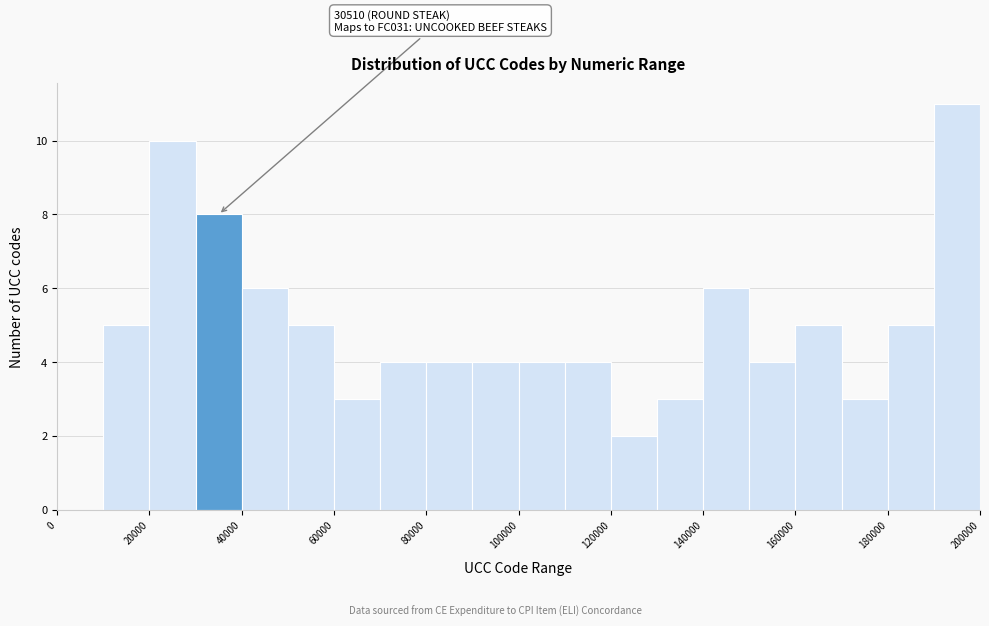

Which range on the x-axis has the tallest bar?

190000 to 200000